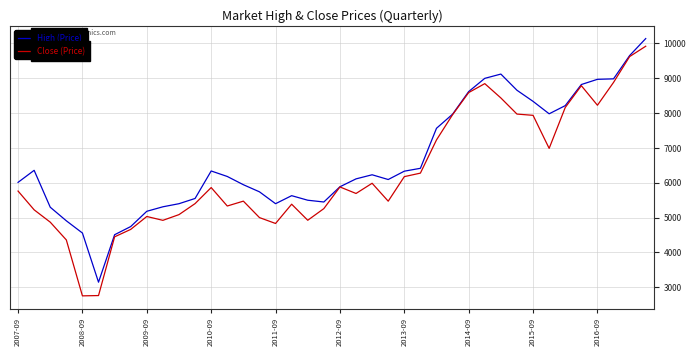

Which series has the largest total across all categories?

High (Price)